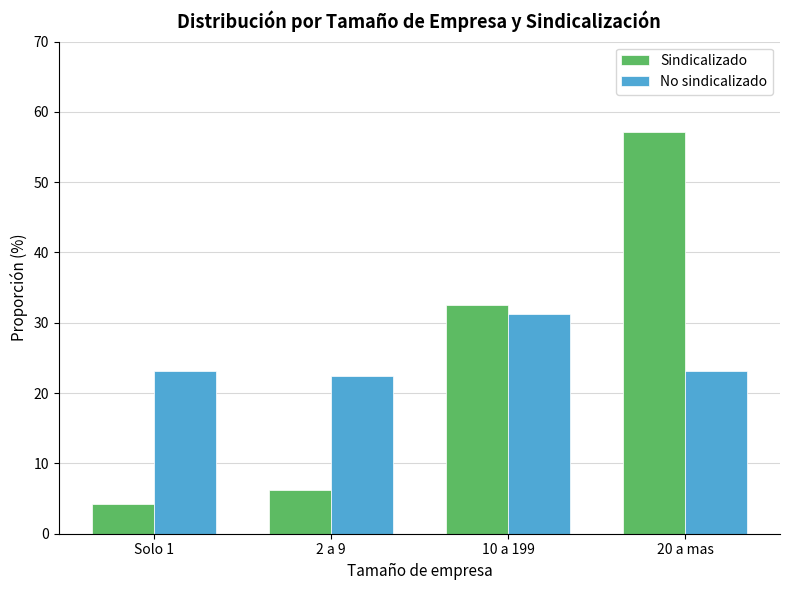

What are all the series names shown in the legend?

Sindicalizado, No sindicalizado